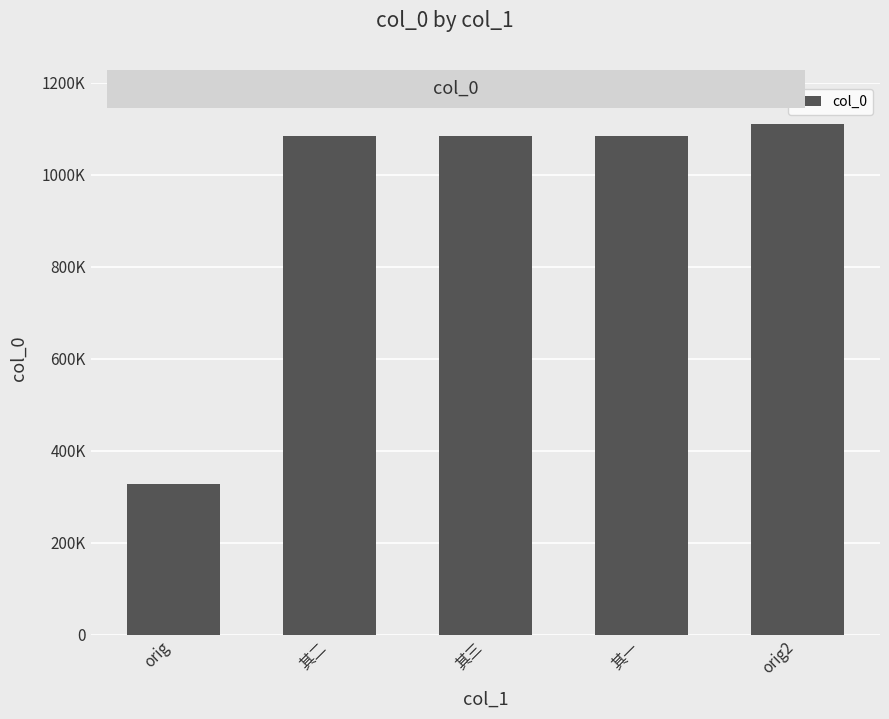

Reading right to left, transcribe all the data shown in this chart.

orig2=1110659	其一=1083367	其三=1083369	其二=1083368	orig=326186